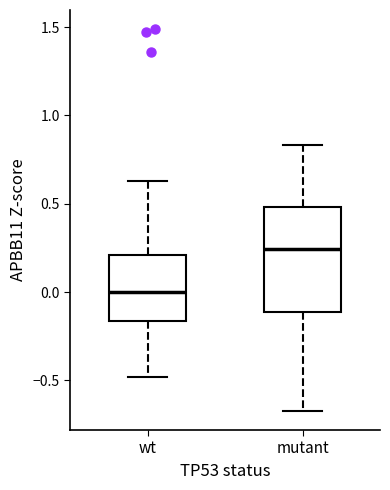

Where is the lower edge of the box for mutant on the y-axis? The values are not printed on the chart, so give them approximately, as read against the axis.

-0.10